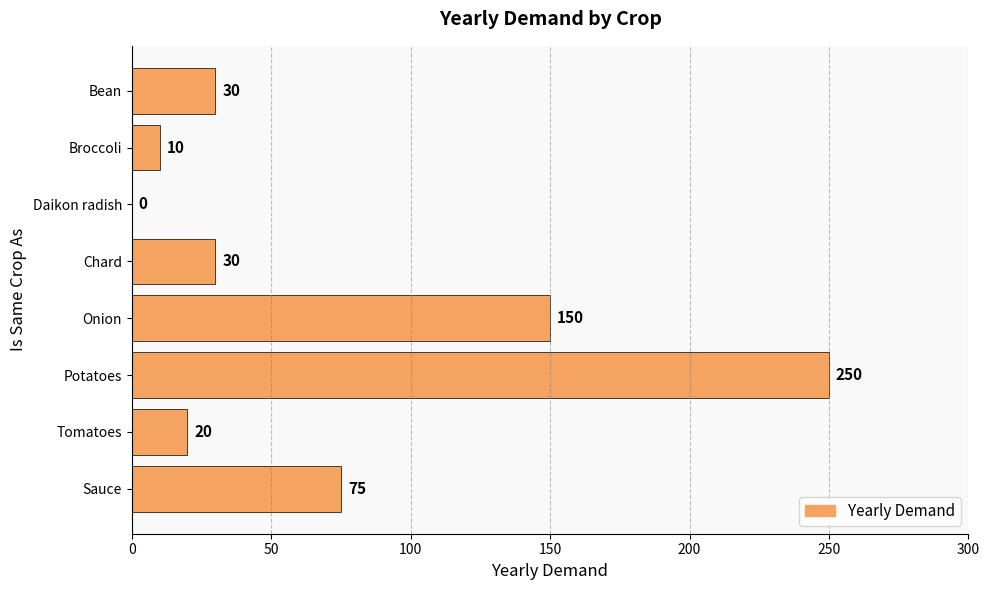

What is the sum of the values at Onion and Bean?

180